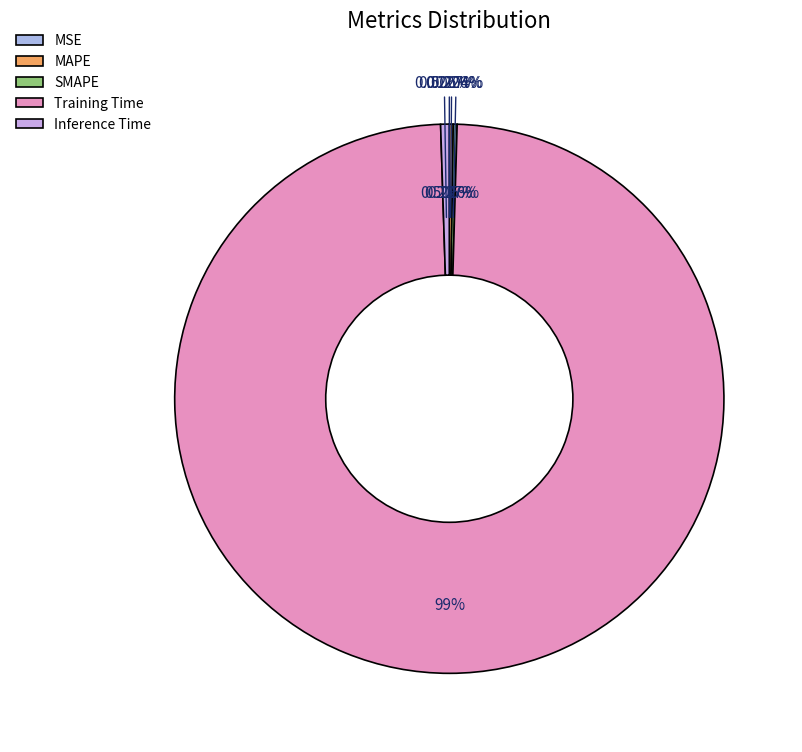

What portion of the pie excludes Inference Time?

99.5%